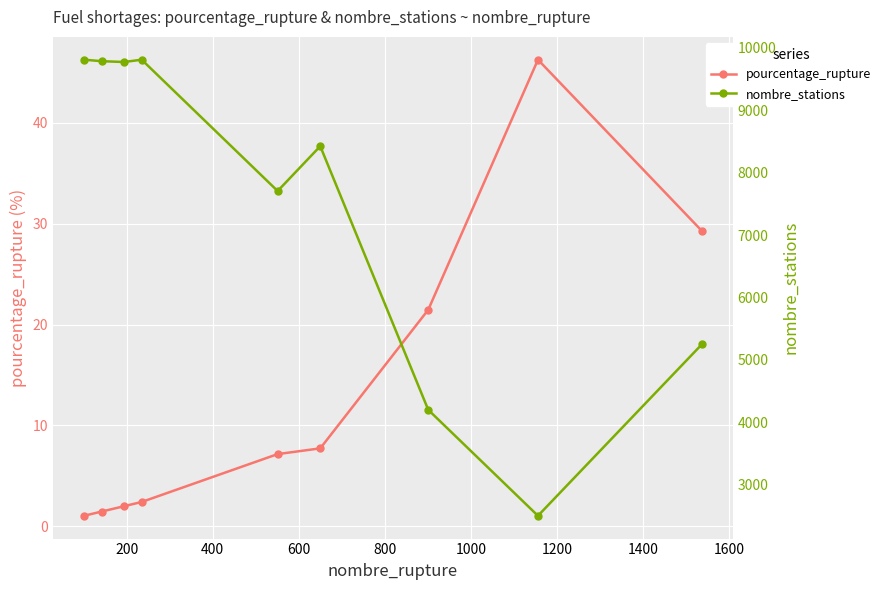

True or false: pourcentage_rupture and nombre_stations cross at least once.

False